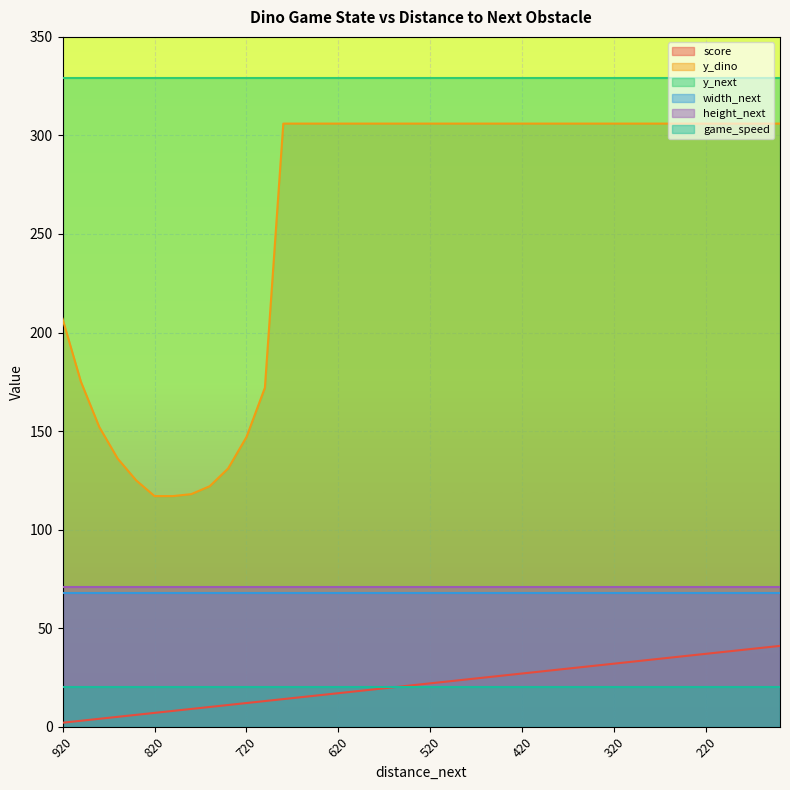

What are all the series names shown in the legend?

score, y_dino, y_next, width_next, height_next, game_speed